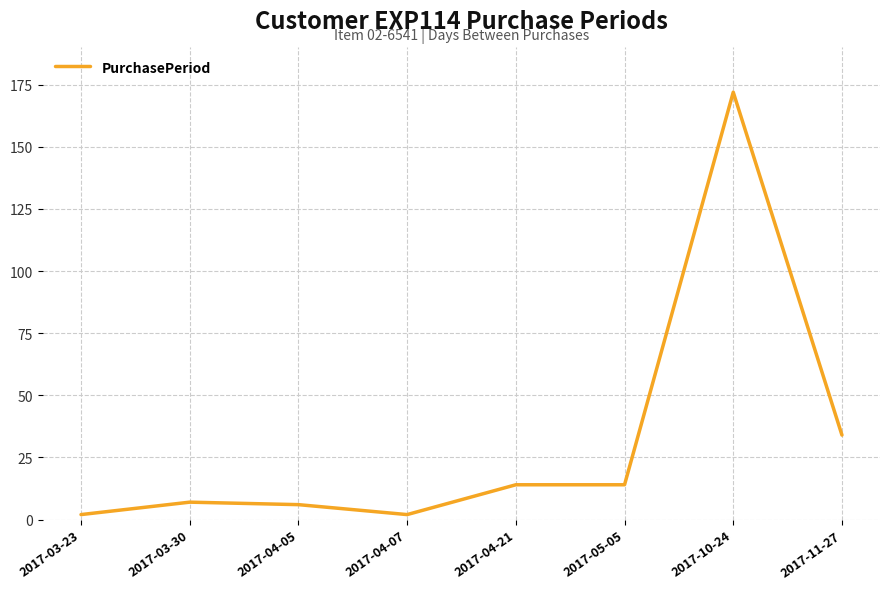

True or false: there are more than 1 points higher than both neighbors.

True